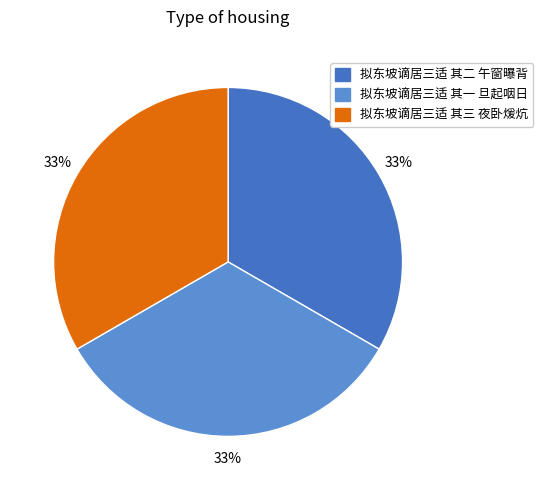

What percentage is the 拟东坡谪居三适 其一 旦起咽日 slice, to the nearest percent?

33%